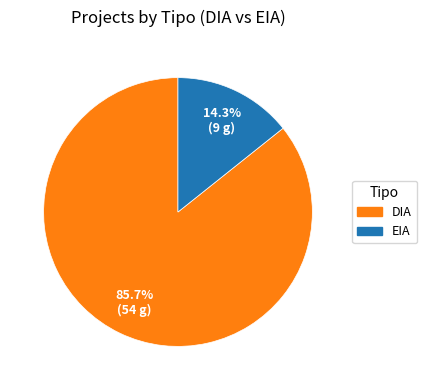

Does DIA account for over 50% of the chart?

Yes